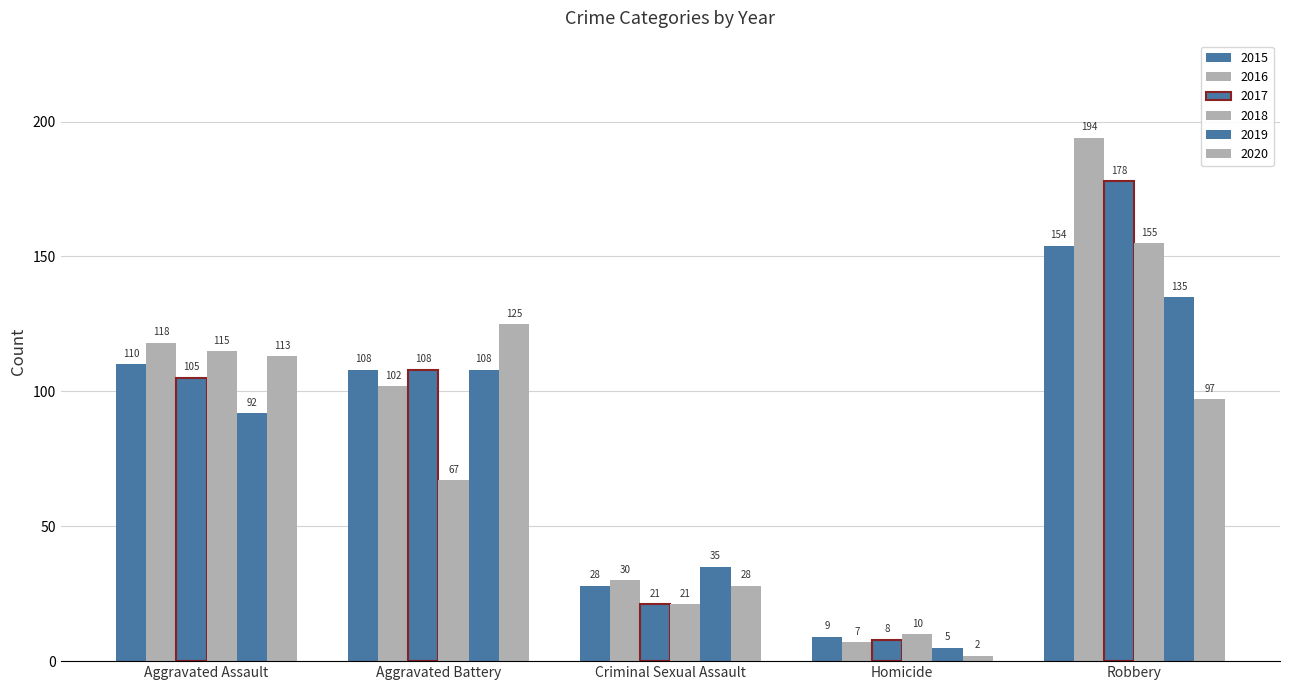

At how many categories does at least one series exceed 106?

3